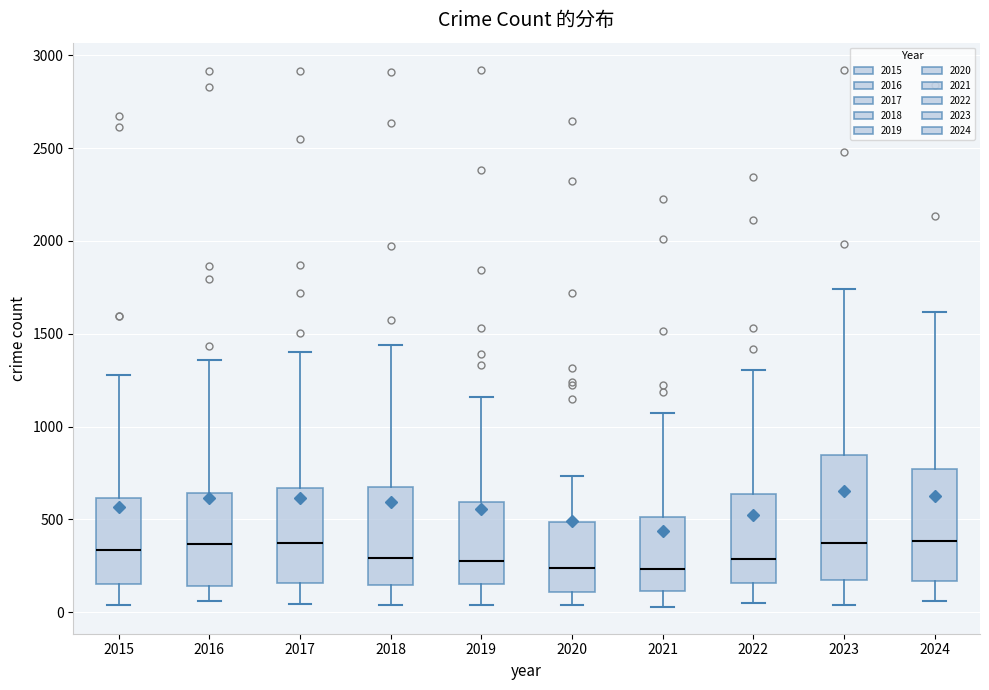

Comparing the boxes themselves (not the whiskers), which one is the tallest?

2023